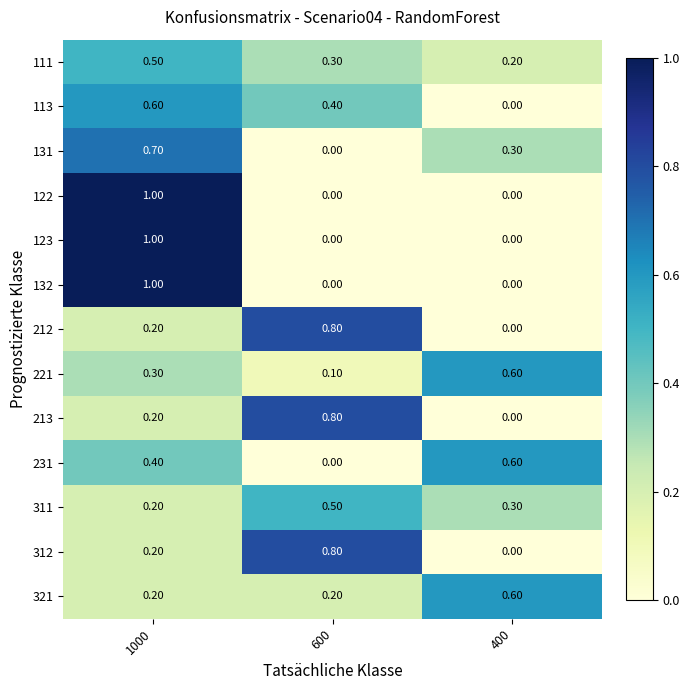

What is the difference between the highest and lowest values at 1000?

0.8